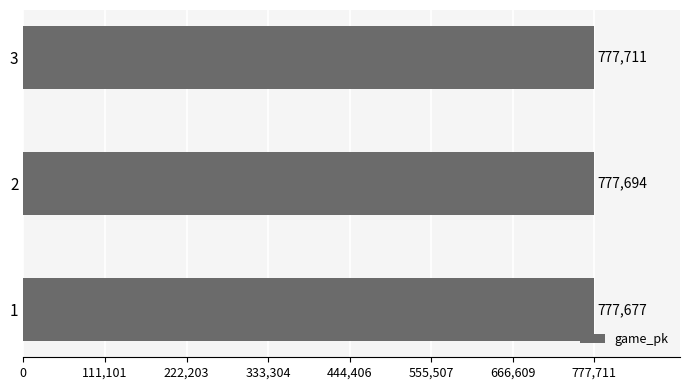

List the labels in order of value, smallest first.

1, 2, 3